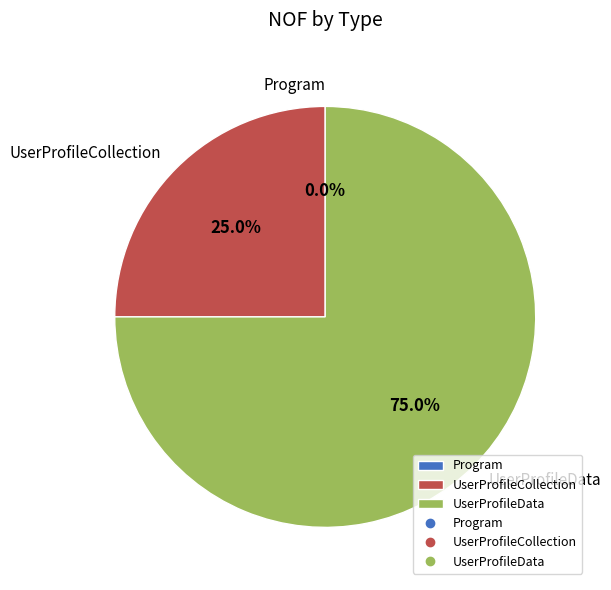

What percentage do UserProfileData and UserProfileCollection together represent?

100.0%